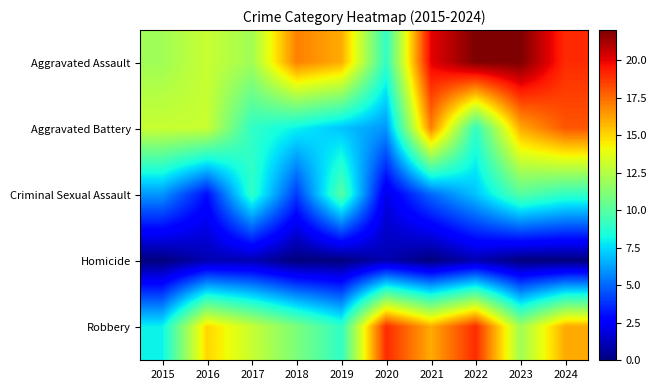

Between 2021 and 2016, which is larger?

2021